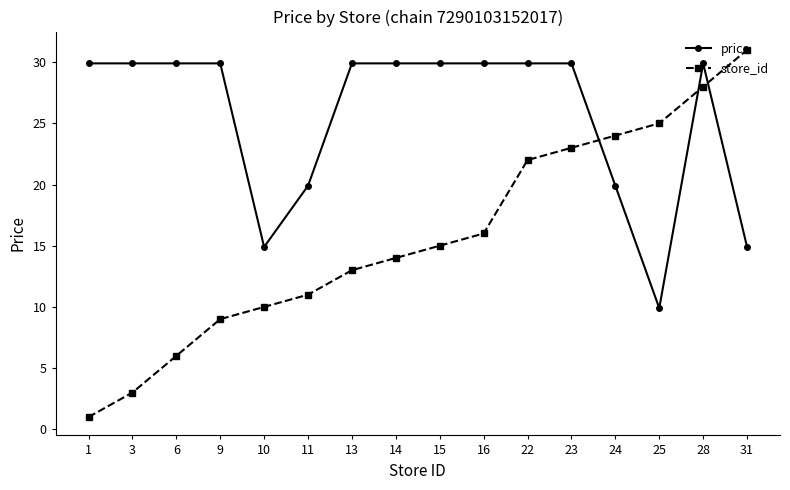

Does the chart display data point markers on the line(s)?

Yes